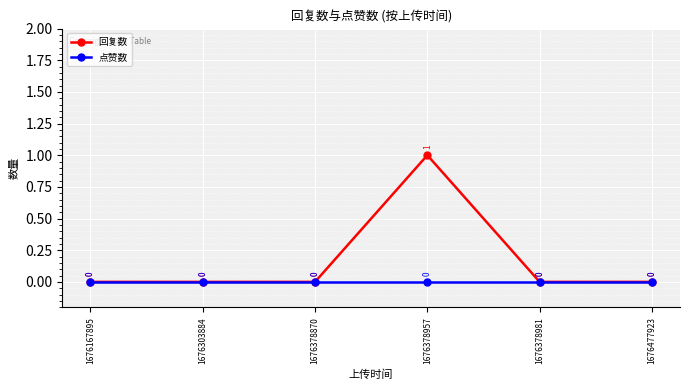

Which label corresponds to the largest value in the chart?

1676378957